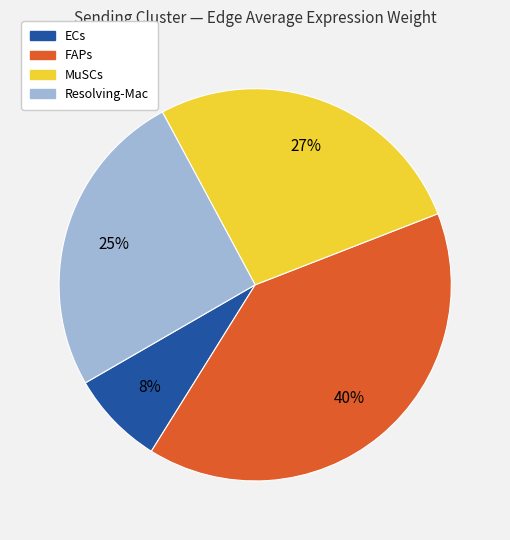

True or false: ECs accounts for 84% of the total.

False